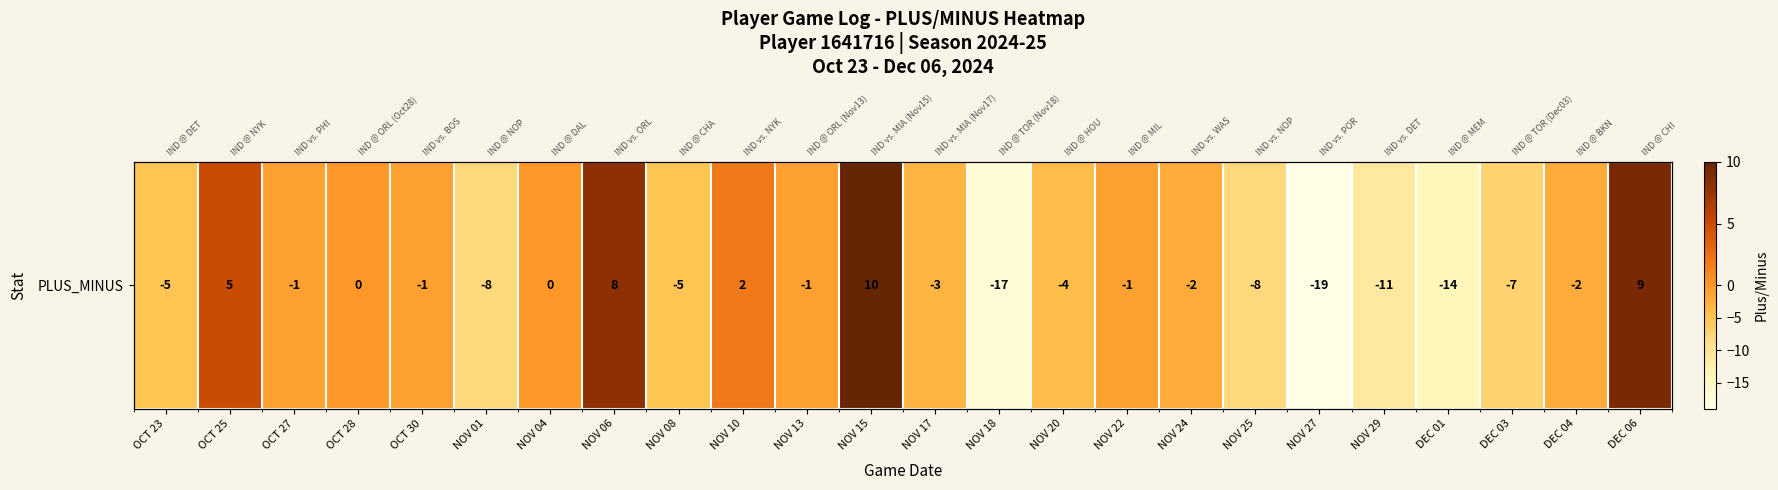

What is the change in value from OCT 27 to NOV 27?

-18